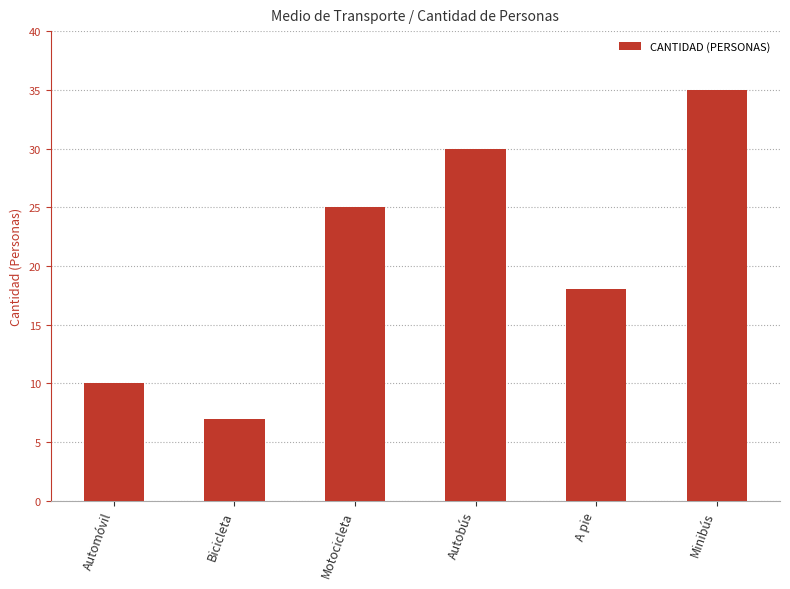

Between Bicicleta and A pie, which is larger?

A pie